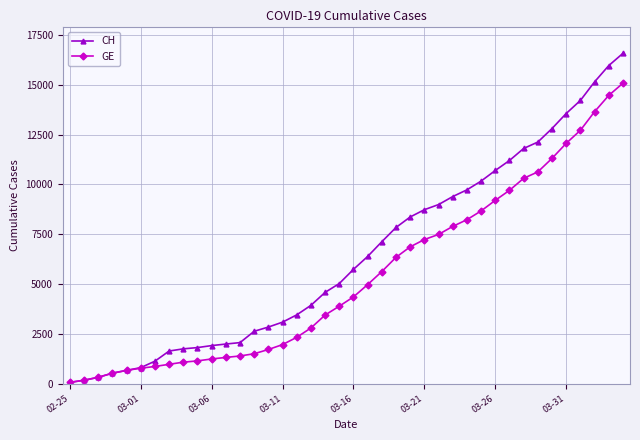

What is the maximum value for GE?

15077